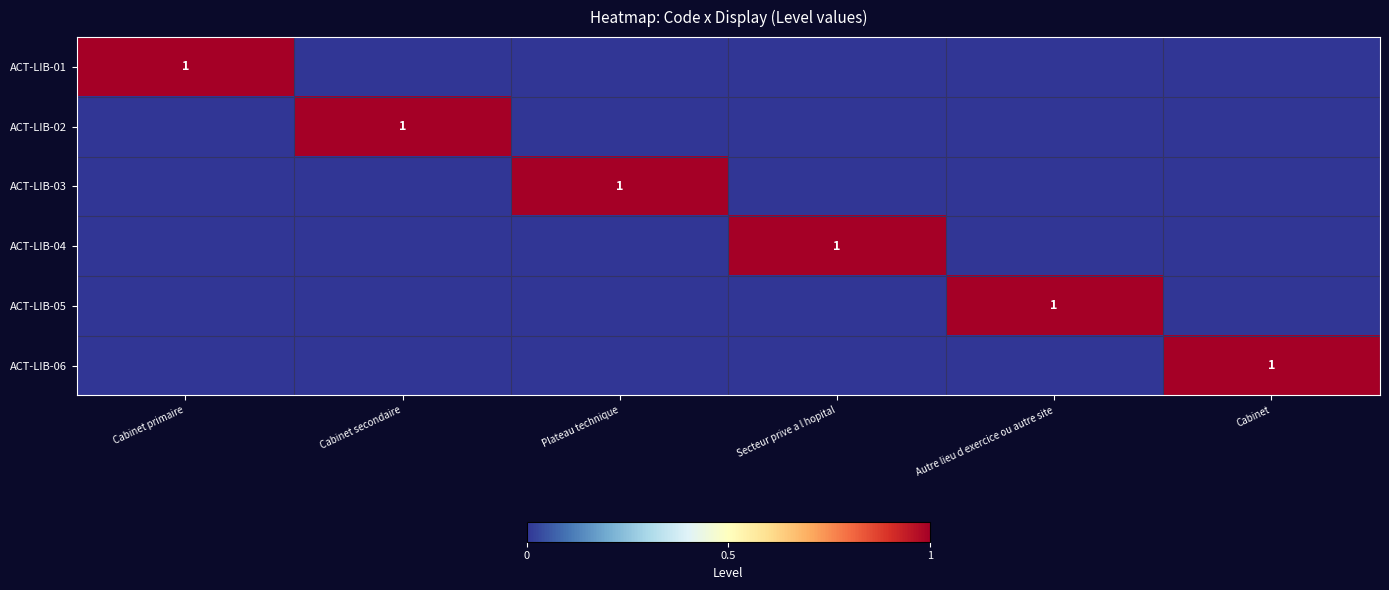

The ACT-LIB-06 series shows 0 at Cabinet. True or false?

False